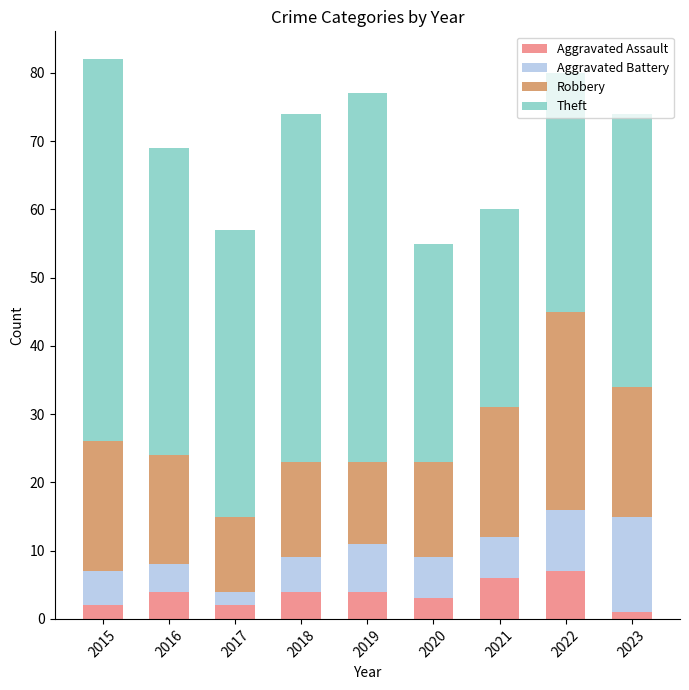

What is the sum of the Aggravated Assault values at 2017 and 2019?

6